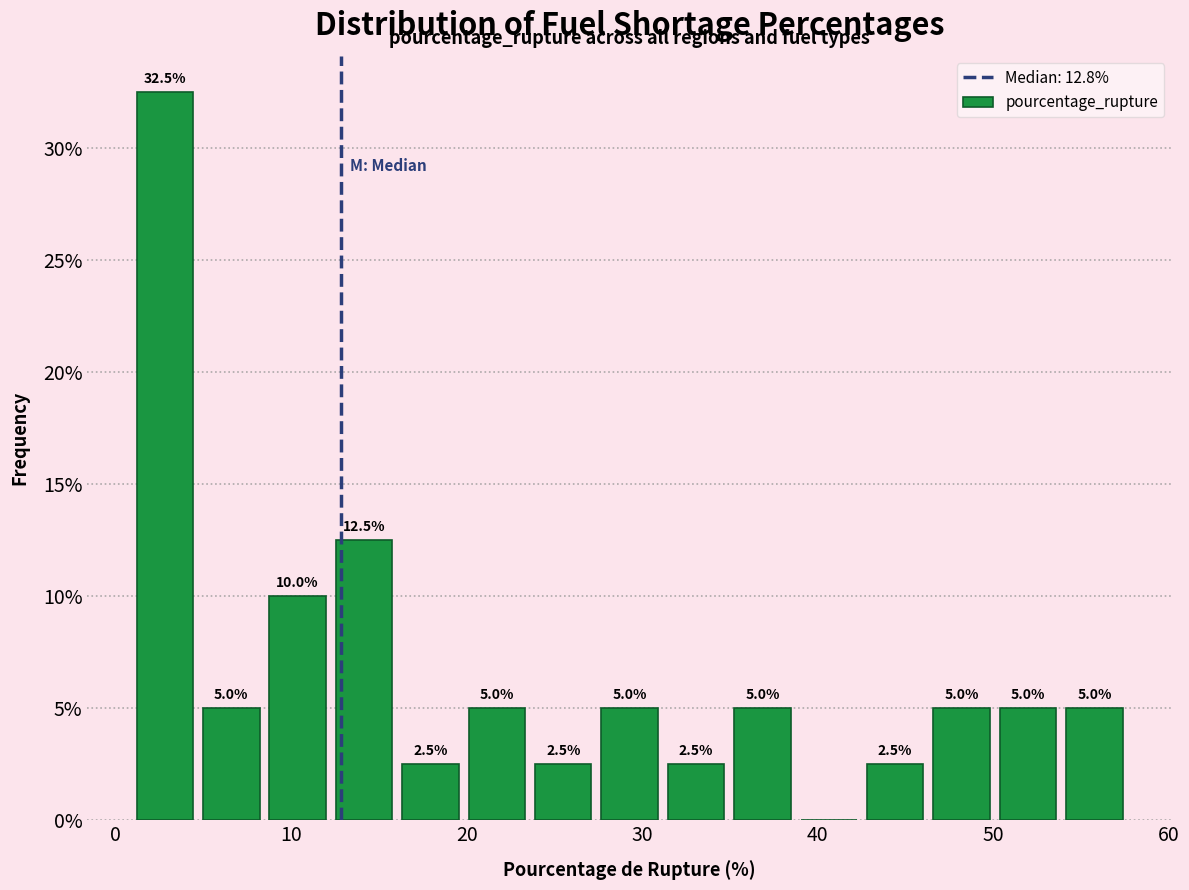

Around what value on the x-axis is the tallest bar? Give the approximate position of its centre, as read against the axis.

3